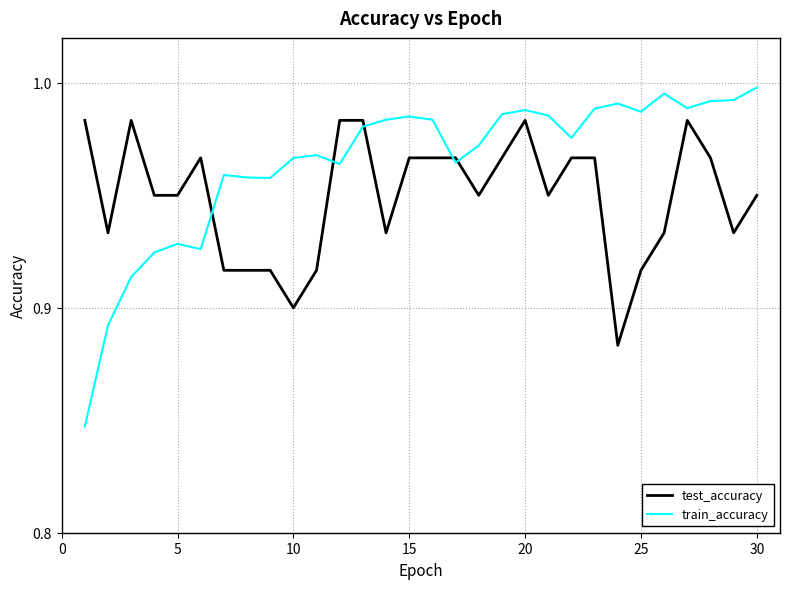

At how many categories does at least one series exceed 0?

30